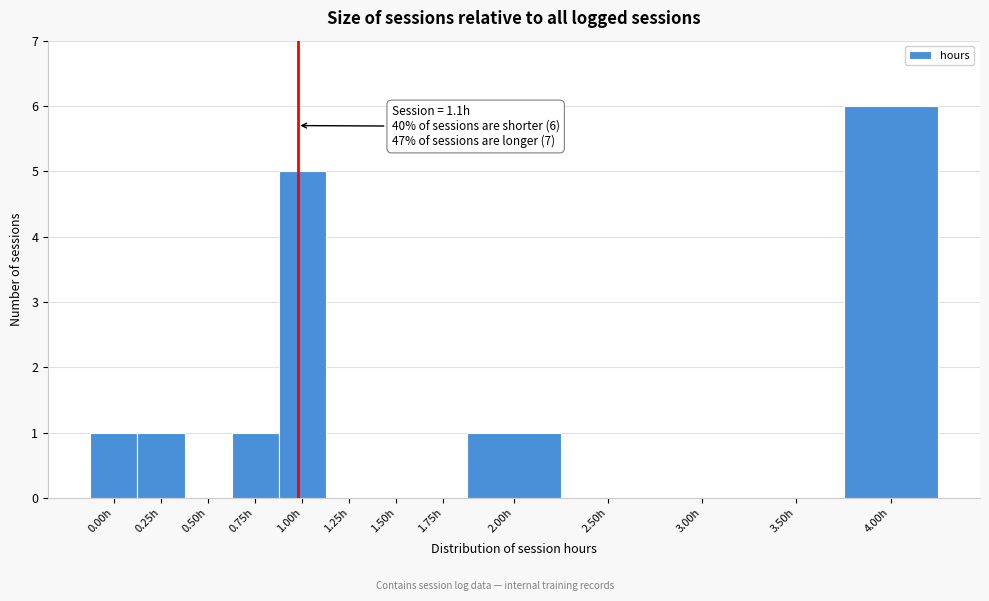

Reading left to right, transcribe all the data shown in this chart.

0.00h=1	0.25h=1	0.50h=0	0.75h=1	1.00h=5	1.25h=0	1.50h=0	1.75h=0	2.00h=1	2.50h=0	3.00h=0	3.50h=0	4.00h=6